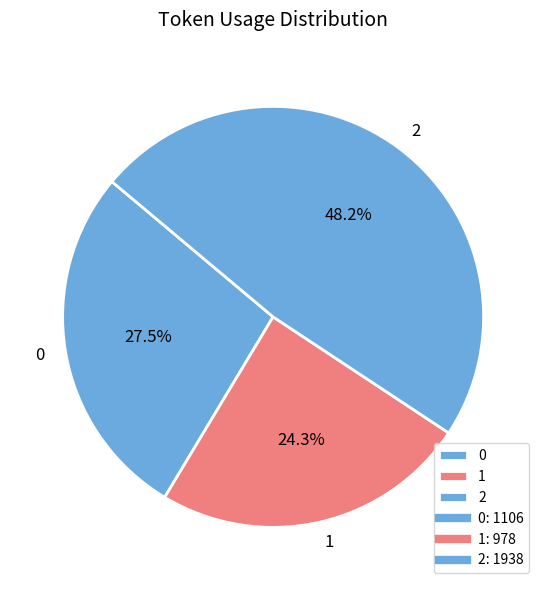

What is the largest slice in the pie chart?

2